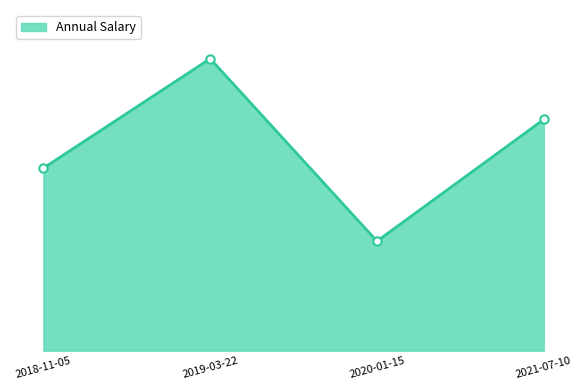

Count the number of categories in the chart.

4